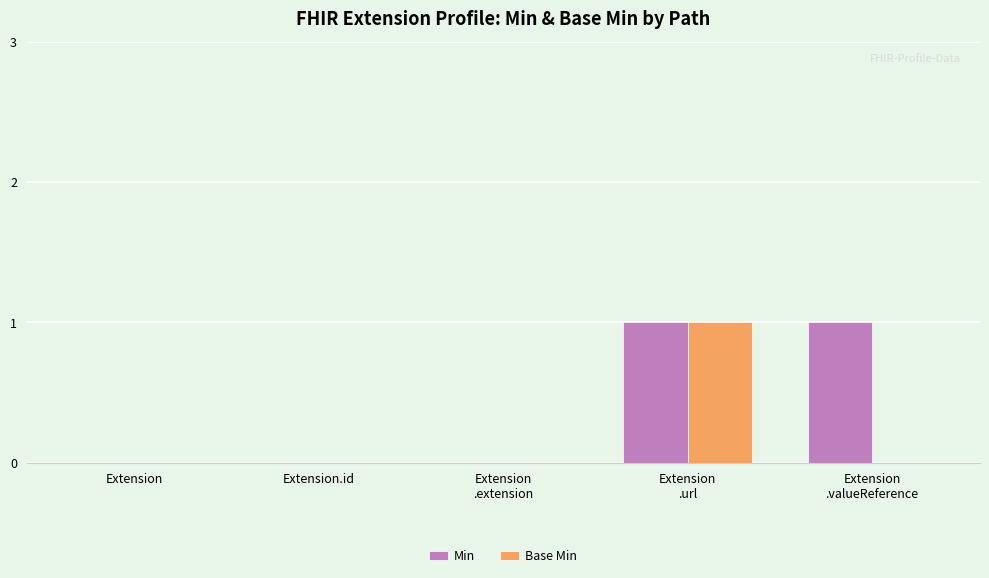

Reading right to left, transcribe all the data shown in this chart.

Min: Extension
.valueReference=1	Extension
.url=1	Extension
.extension=0	Extension.id=0	Extension=0
Base Min: Extension
.valueReference=0	Extension
.url=1	Extension
.extension=0	Extension.id=0	Extension=0